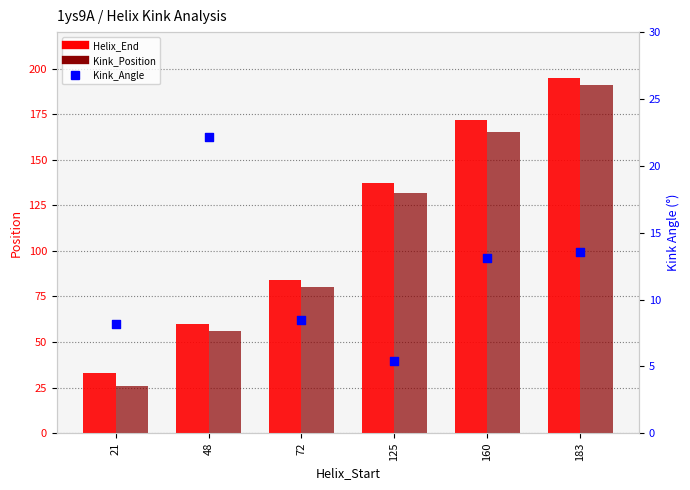

What are all the series names shown in the legend?

Helix_End, Kink_Position, Kink_Angle